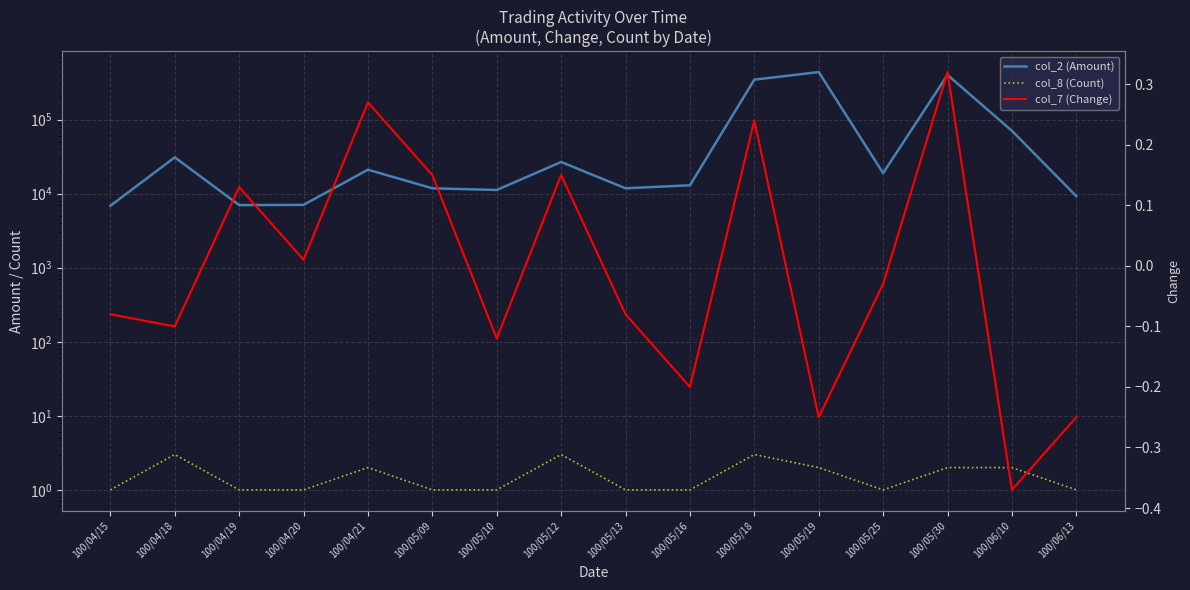

Between 100/04/21 and 100/05/18, which series saw the biggest shift?

col_2 (Amount)